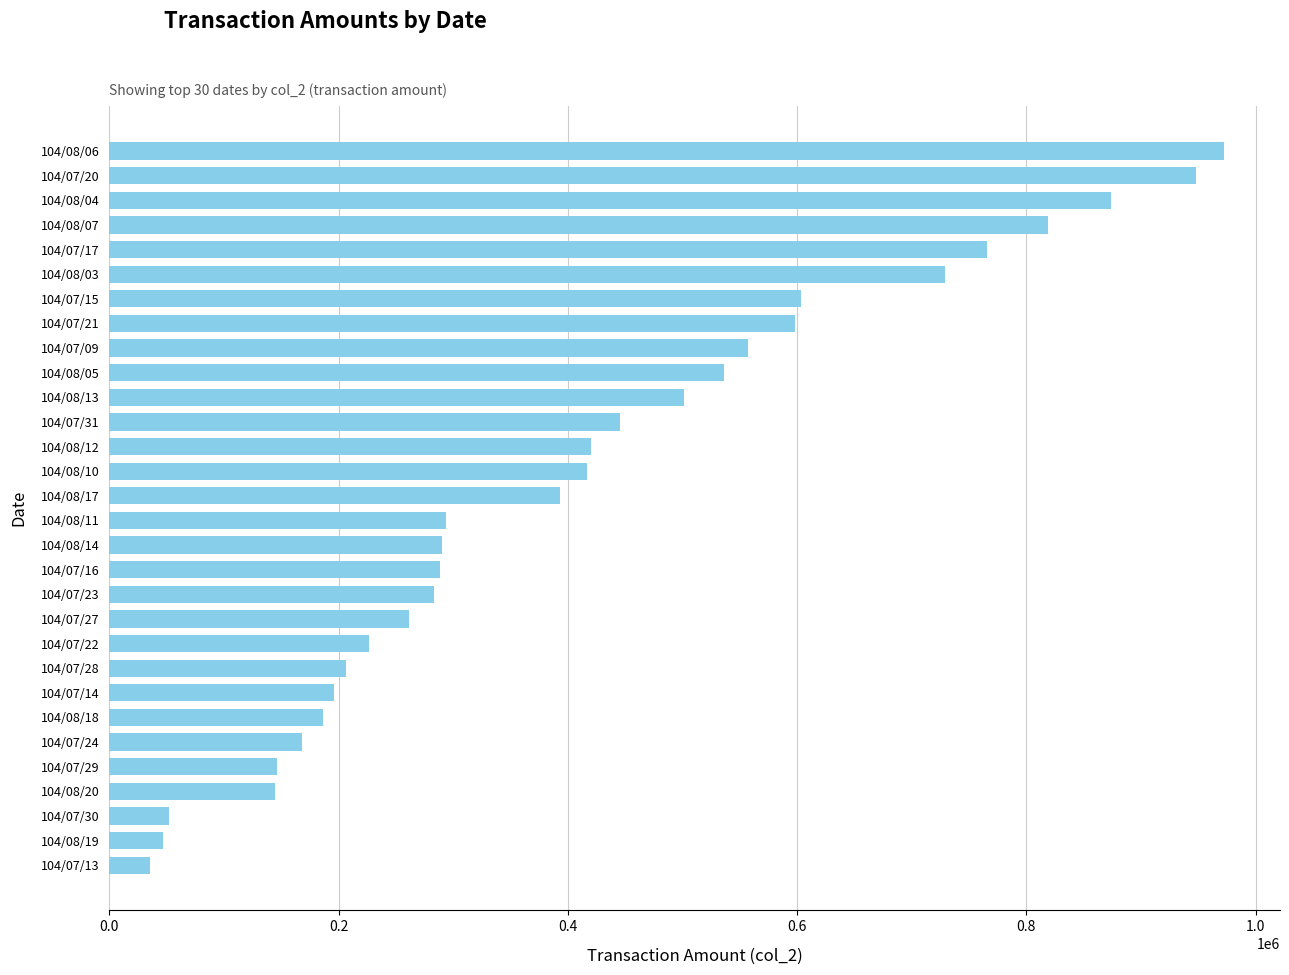

How many data points are less than 392800?

15